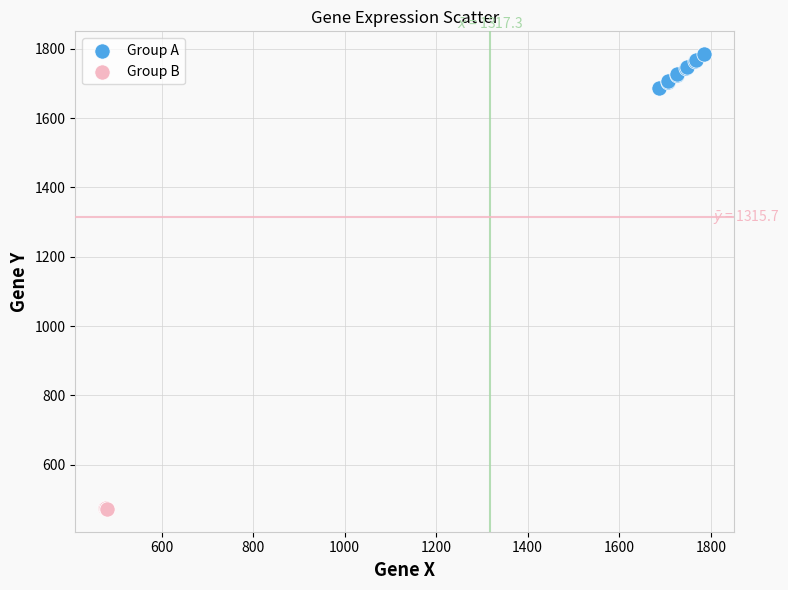

Which series reaches the maximum Y coordinate?

Group A